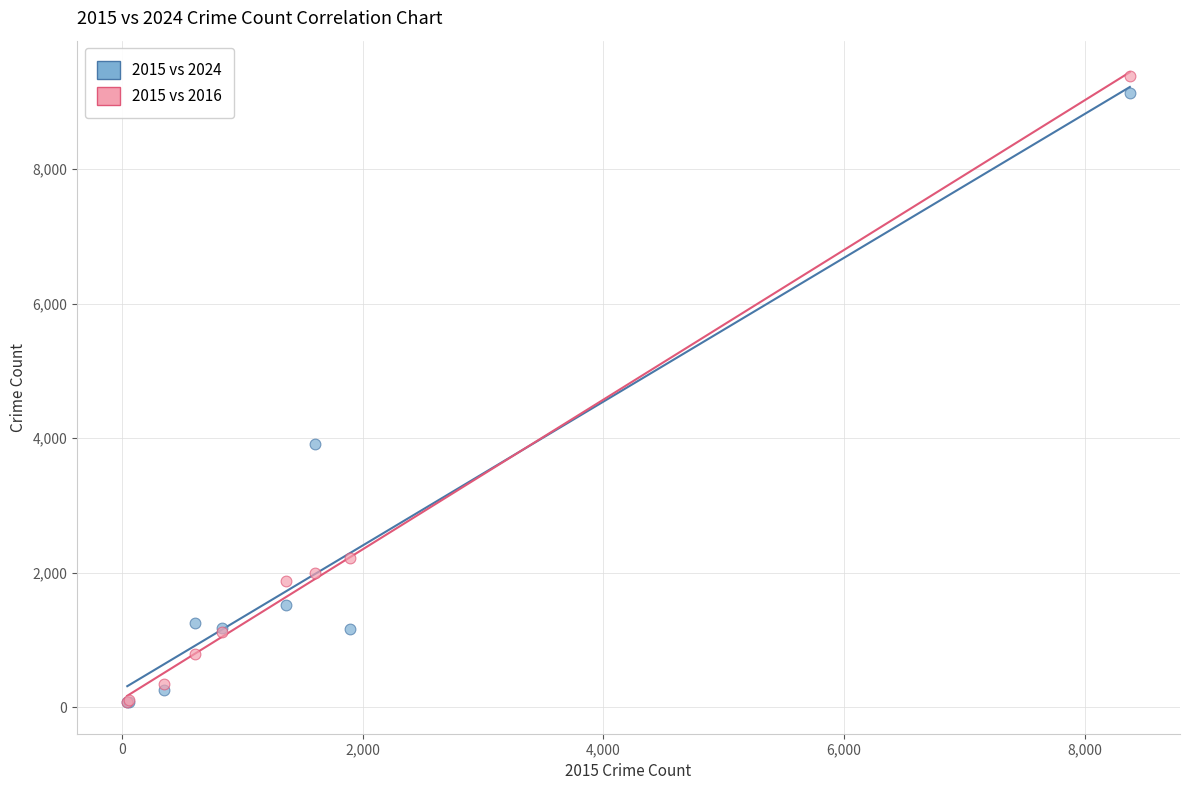

Across all series, what Y value is closest to 4730?

3904